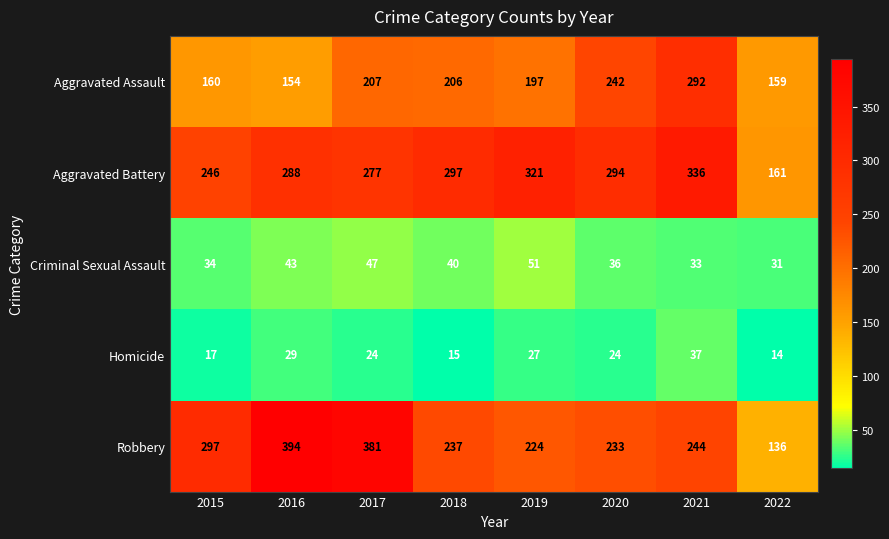

At which category is the sum across all series the highest?

2021